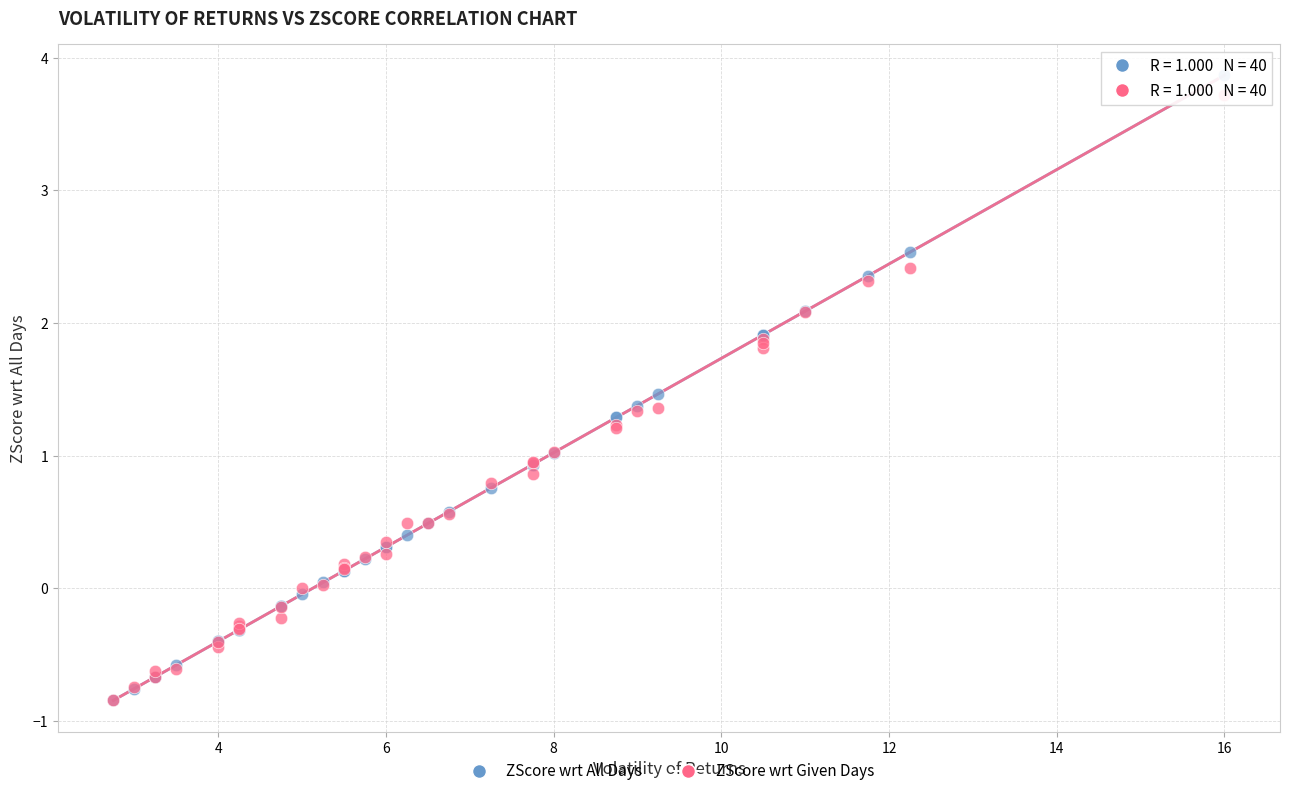

What are all the series names shown in the legend?

ZScore wrt All Days, ZScore wrt Given Days